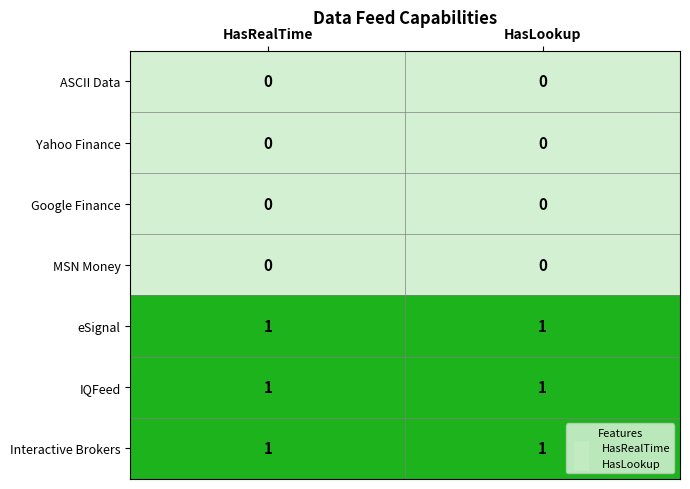

What is the greatest value displayed?

1